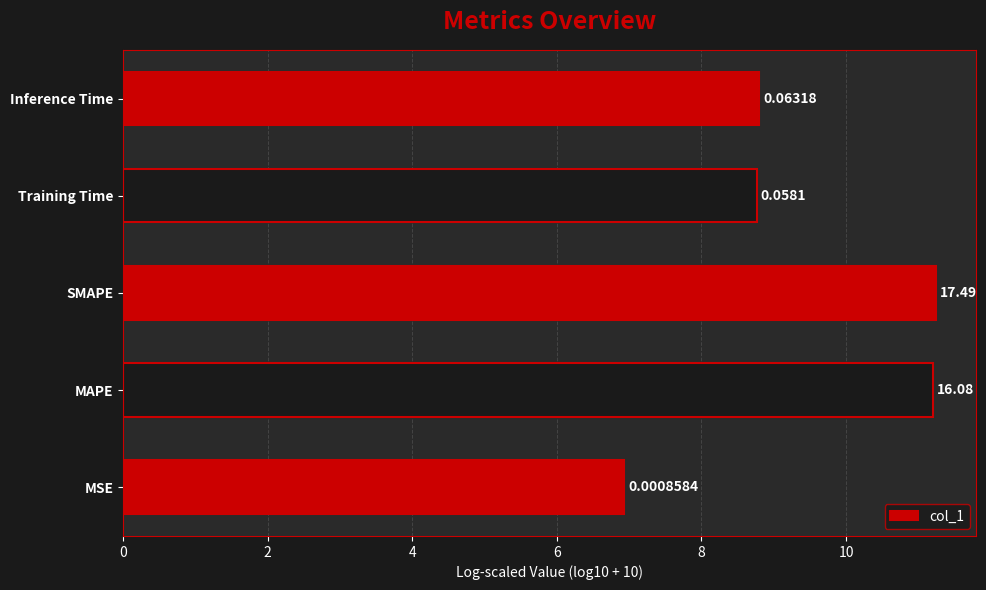

How many bars are there in total?

5